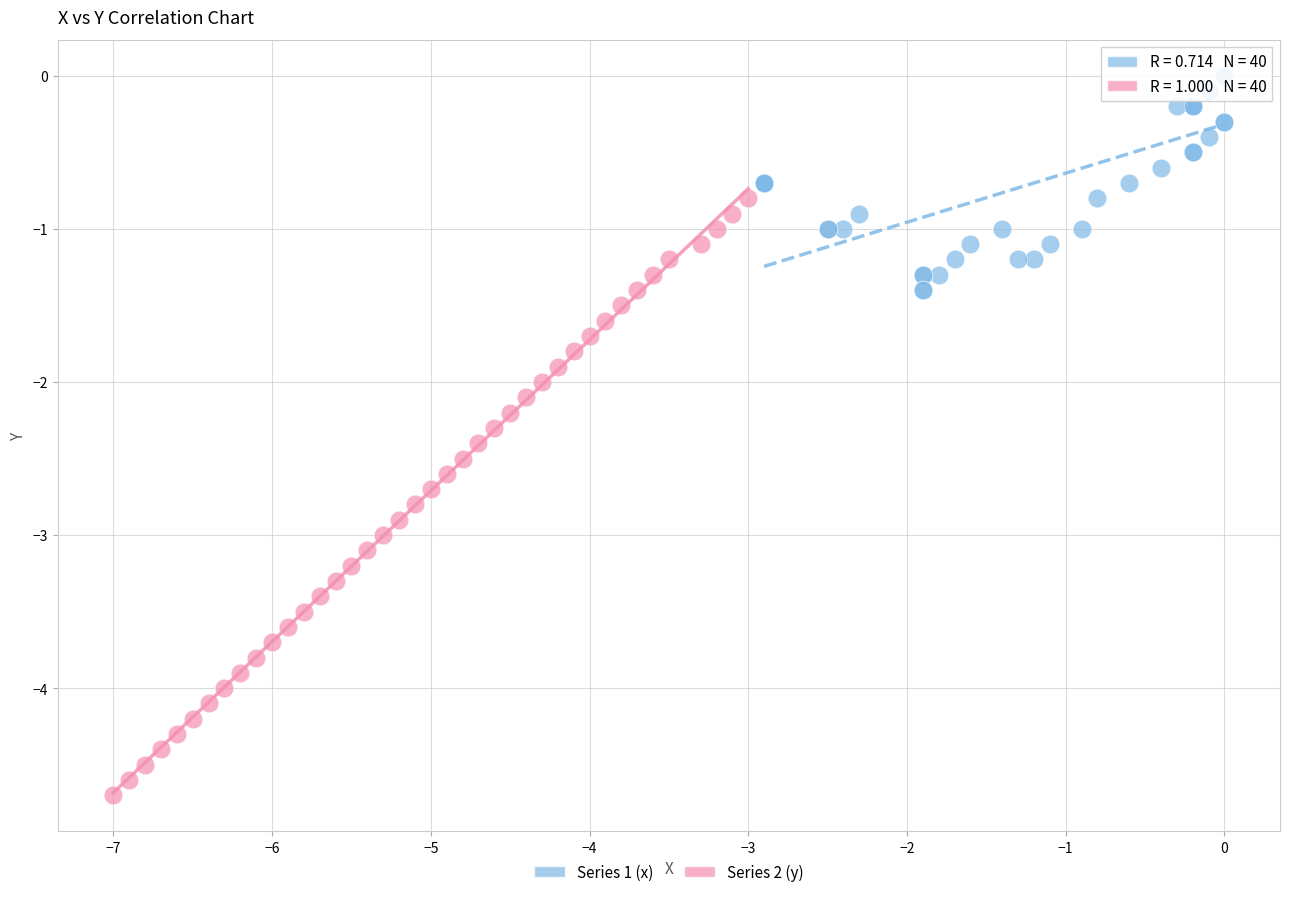

Which series contains the highest Y value?

Series 1 (x)